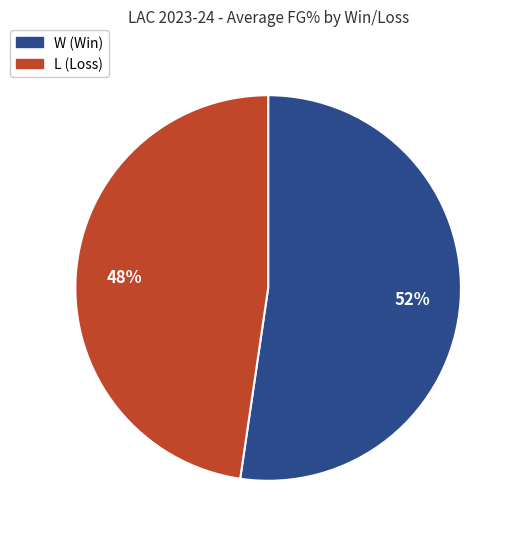

Combined, do L and W account for over 50%?

Yes